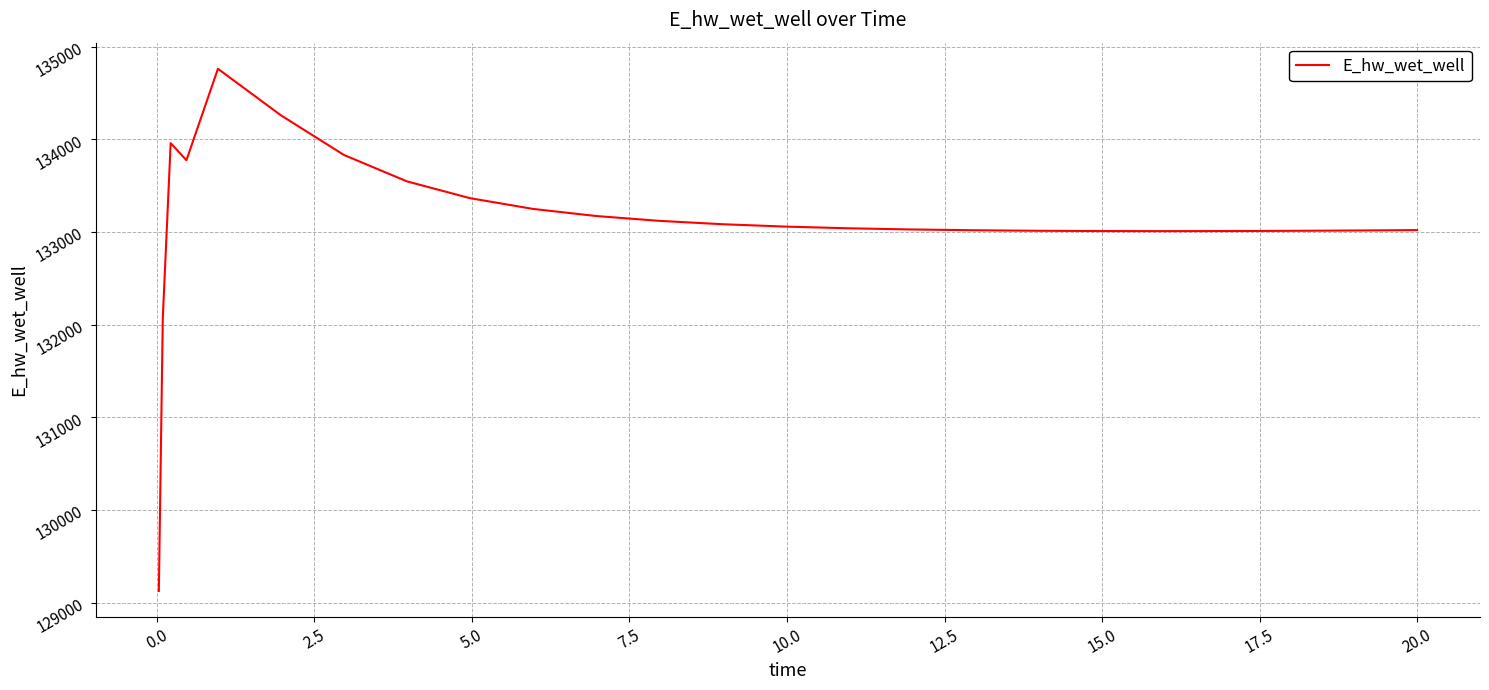

What is the minimum value shown in the chart?

129124.5